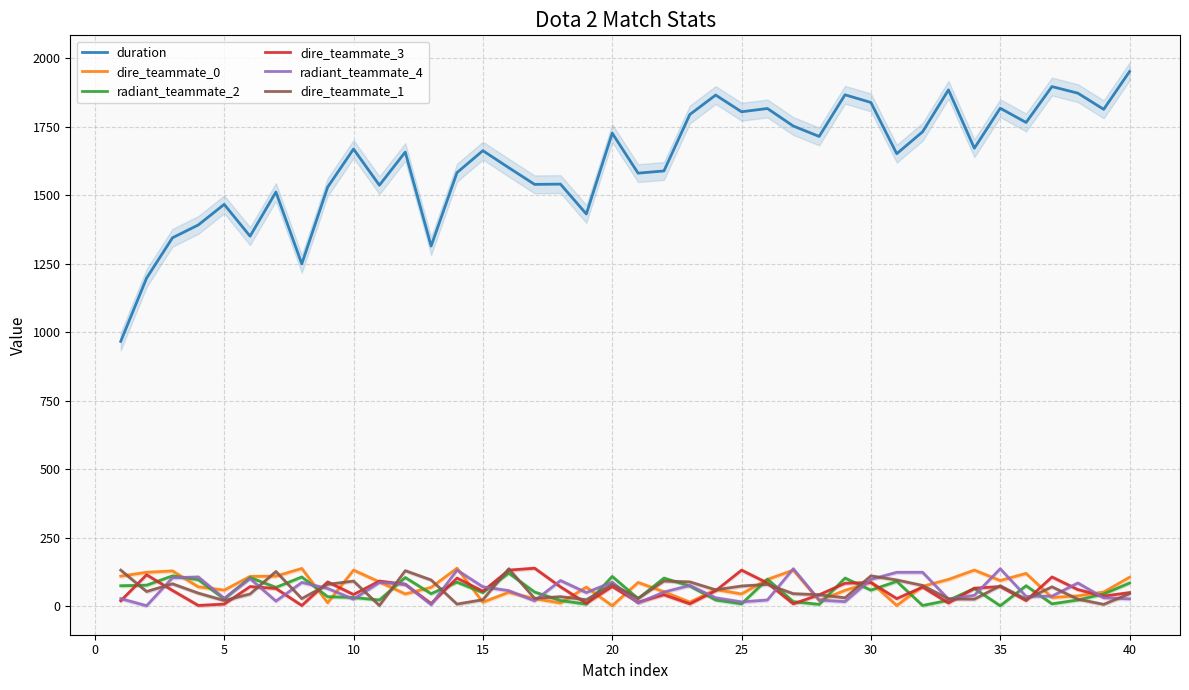

Does the chart have visible grid lines?

Yes